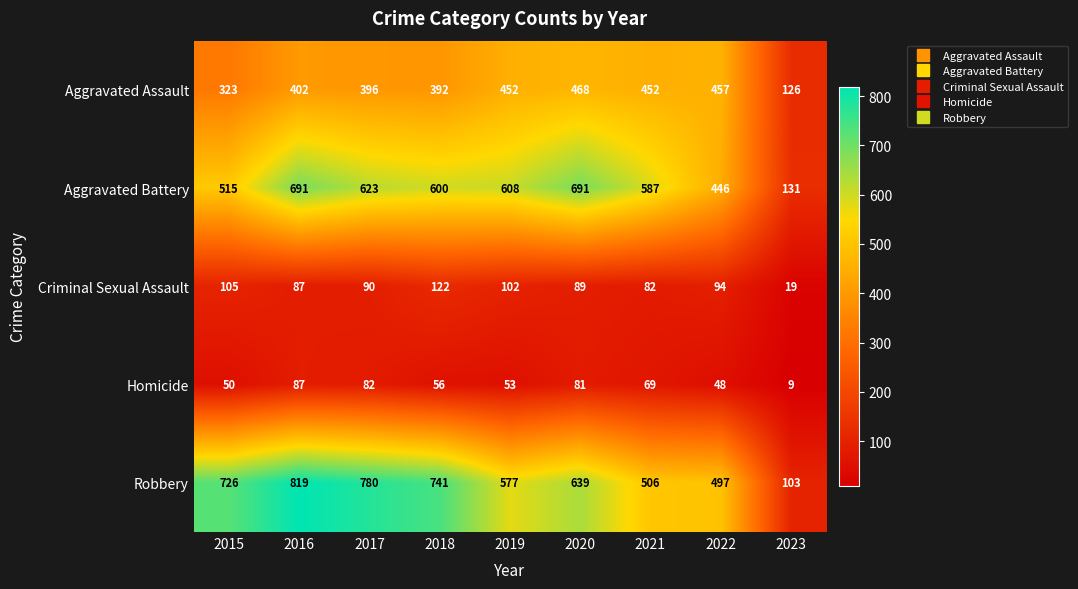

What is the difference between the second highest and second lowest values in the row_1 series?

245